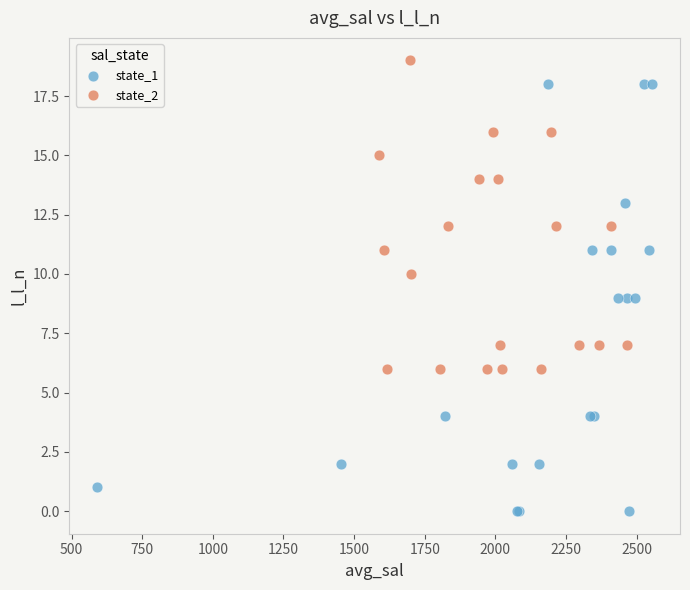

Which series reaches the minimum Y coordinate?

state_1